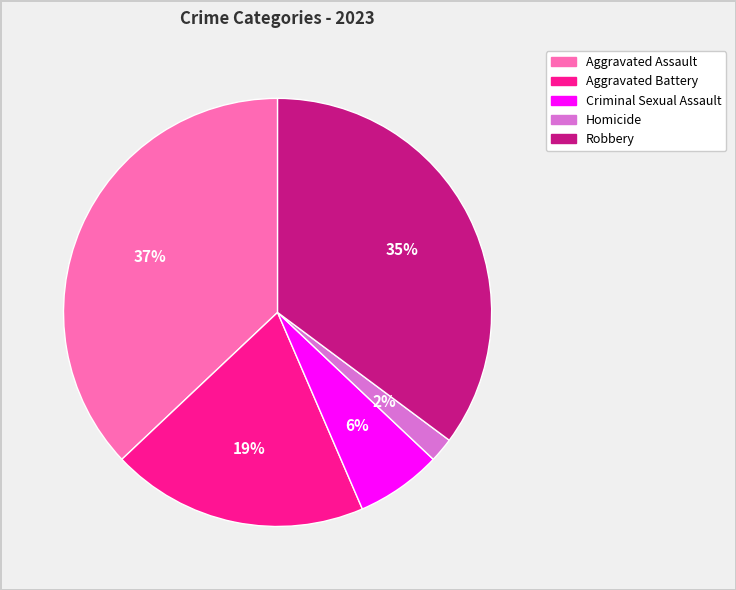

Rank the categories by value from highest to lowest.

Aggravated Assault, Robbery, Aggravated Battery, Criminal Sexual Assault, Homicide